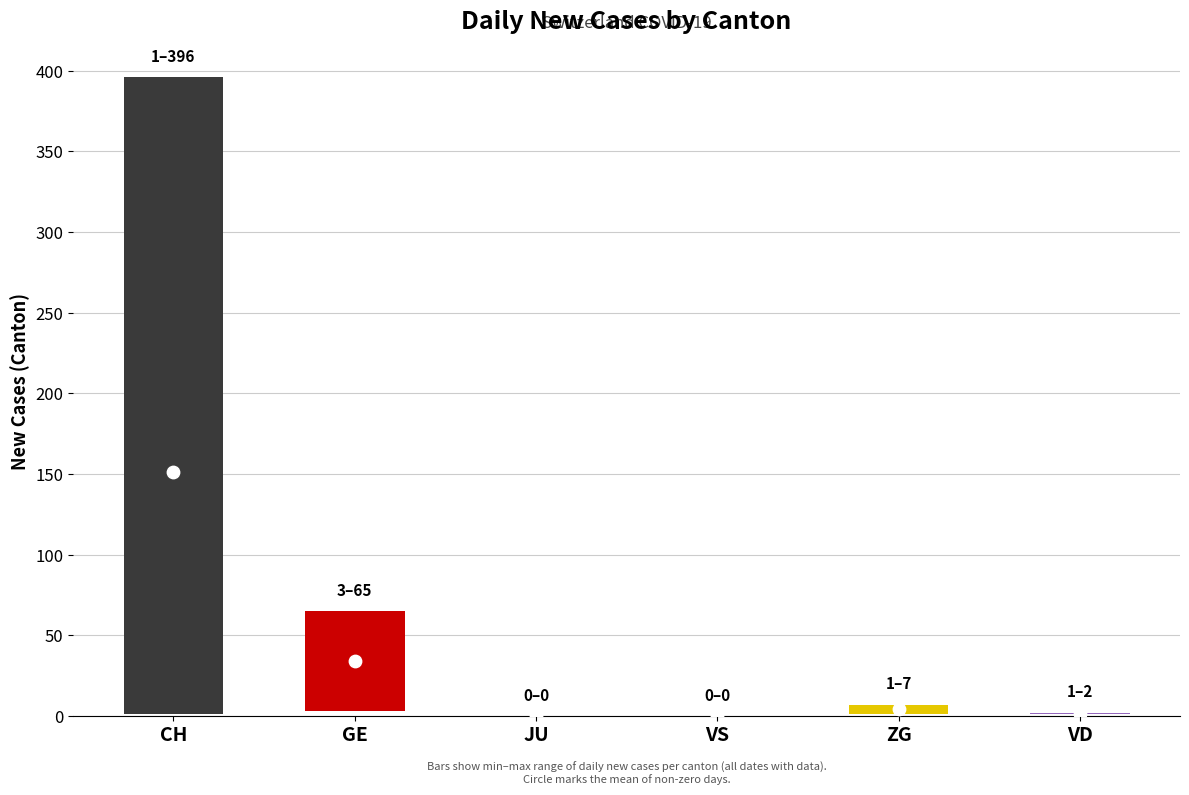

What are all the series names shown in the legend?

CH, GE, JU, VS, ZG, VD